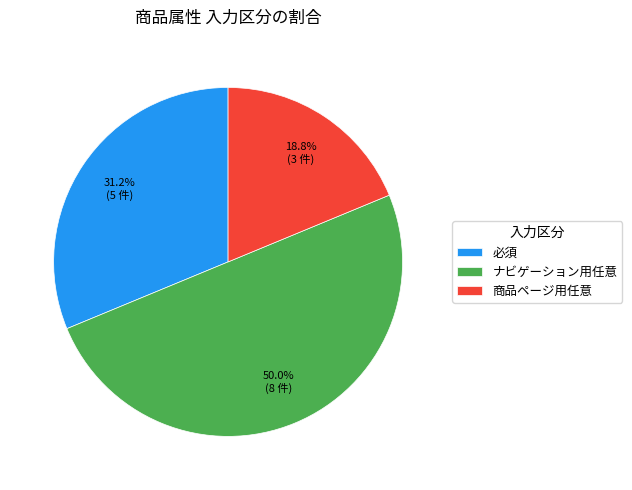

Combined, do ナビゲーション用任意 and 商品ページ用任意 account for over 50%?

Yes